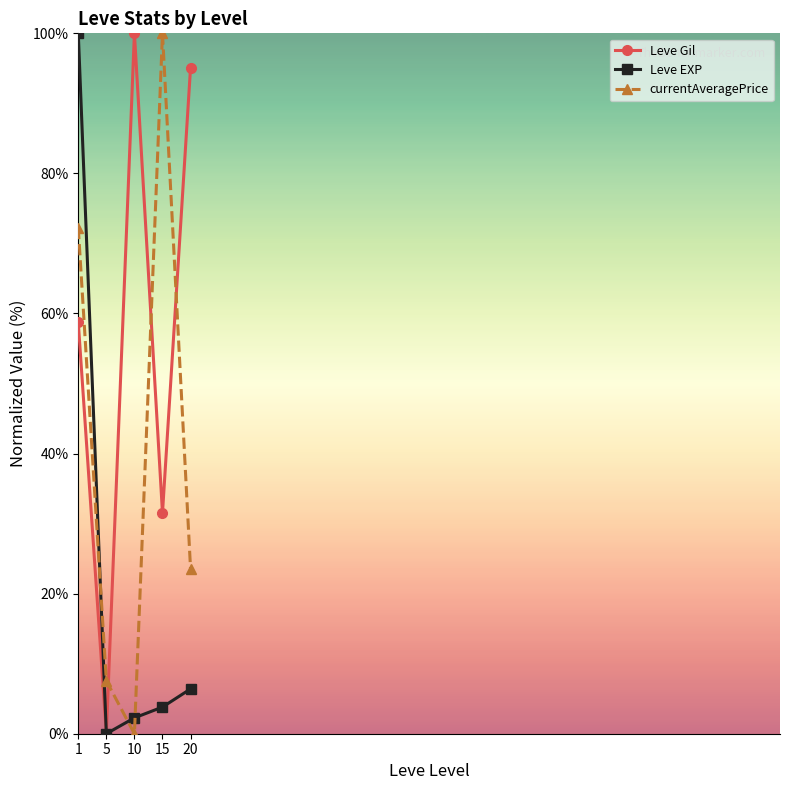

True or false: currentAveragePrice has more than 1 points higher than both neighbors.

False